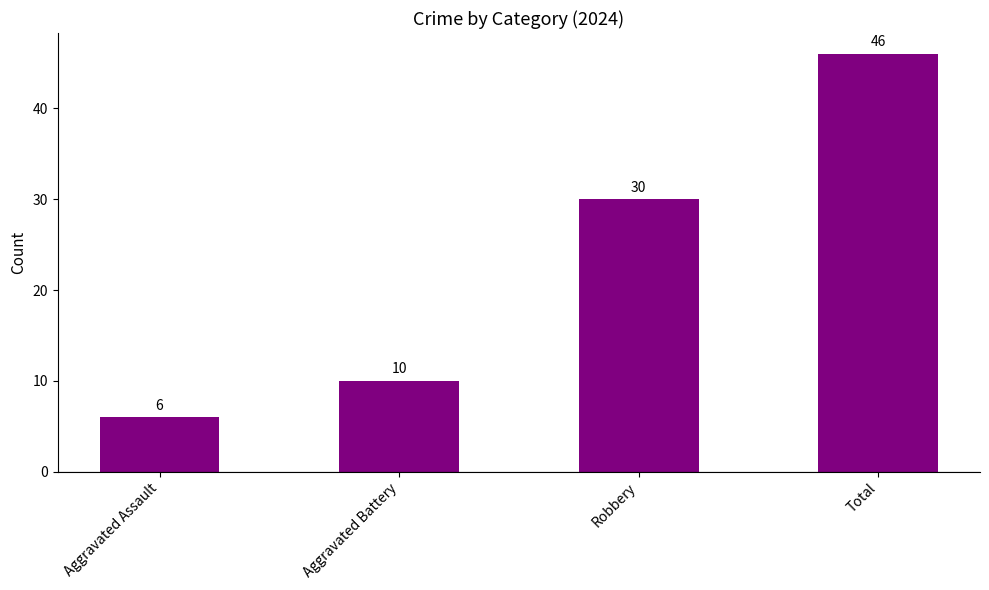

Reading right to left, what are all the values shown in this chart?

Total=46	Robbery=30	Aggravated Battery=10	Aggravated Assault=6